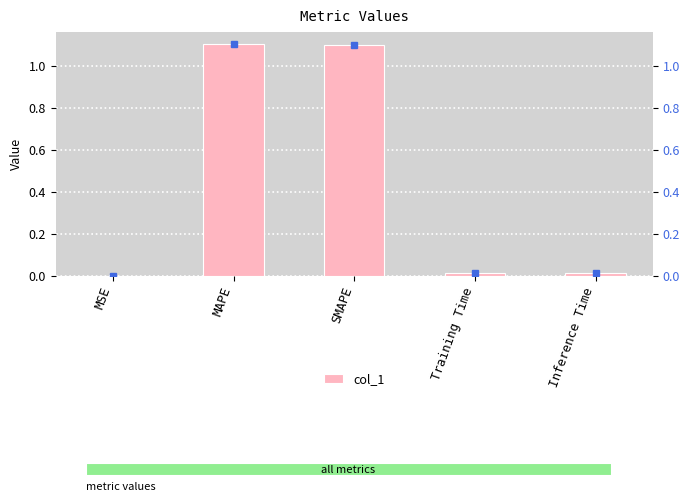

What is the approximate value at MAPE?

1.1